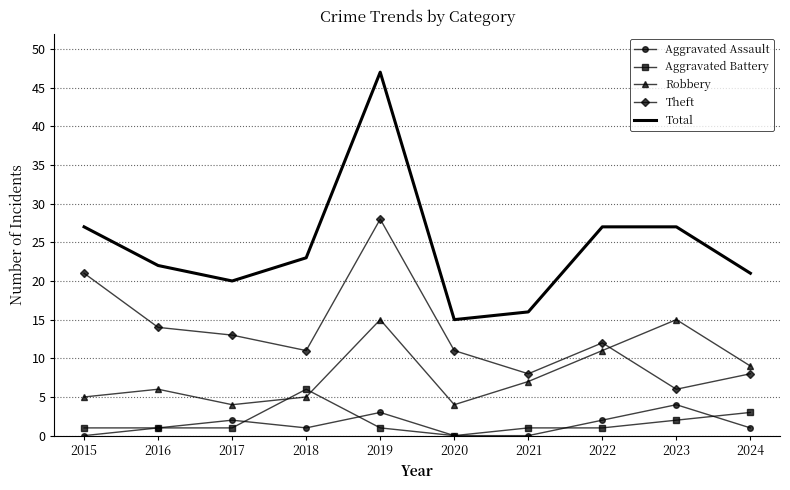

Where does the Total series first go above 23?

2015